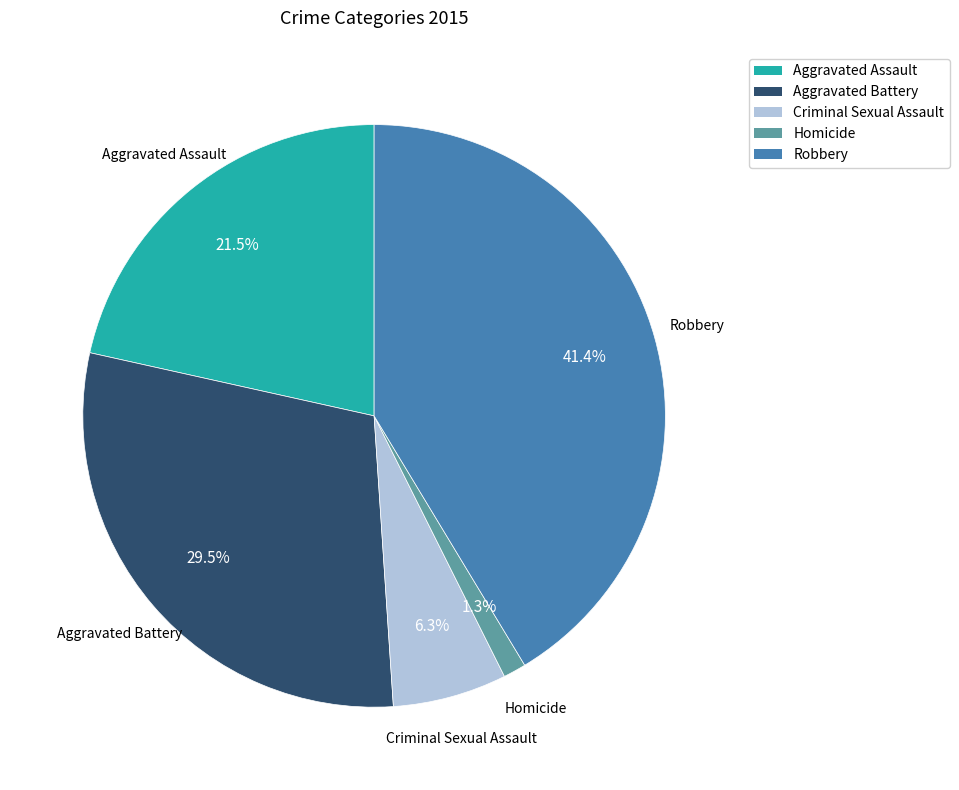

Does Aggravated Battery represent more than half of the total?

No